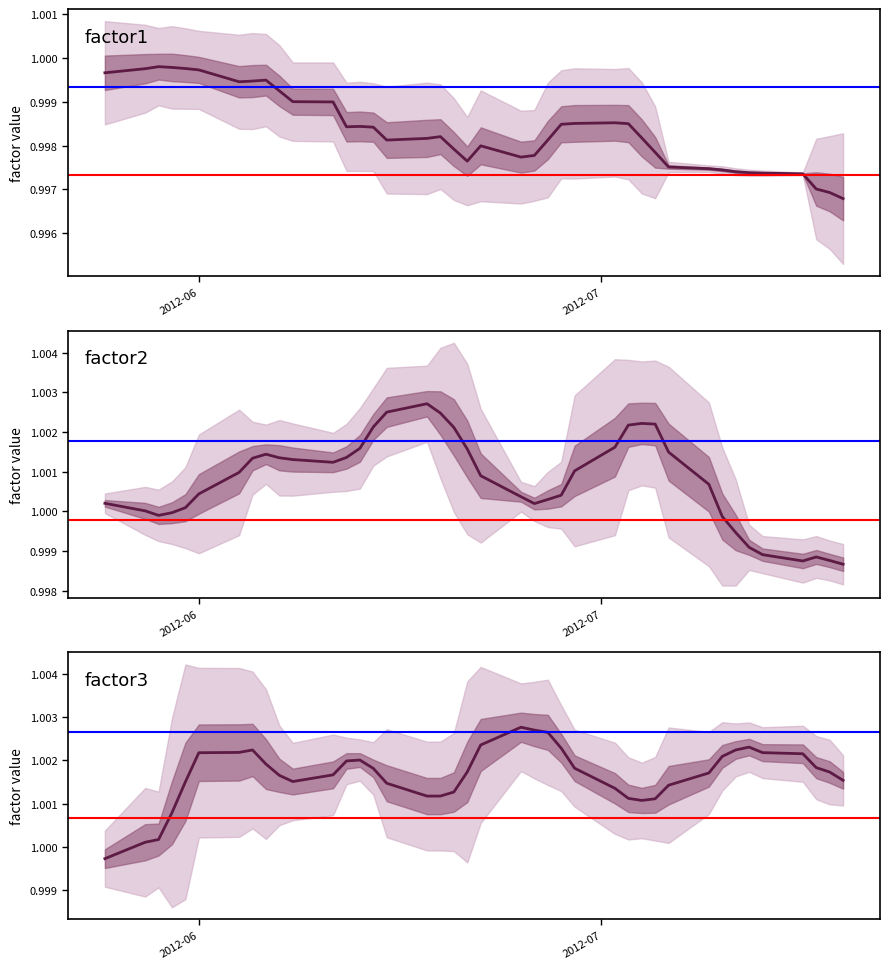

What is the value of the factor1 point at the 17th from the left?

1.0